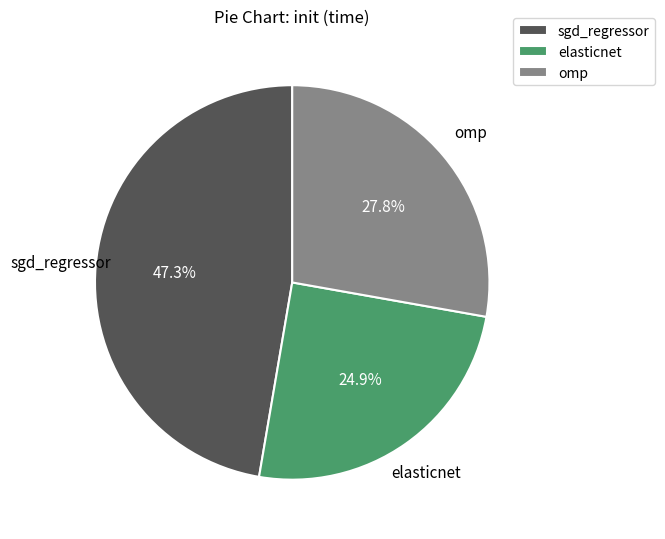

Is the sum of elasticnet and omp greater than half?

Yes